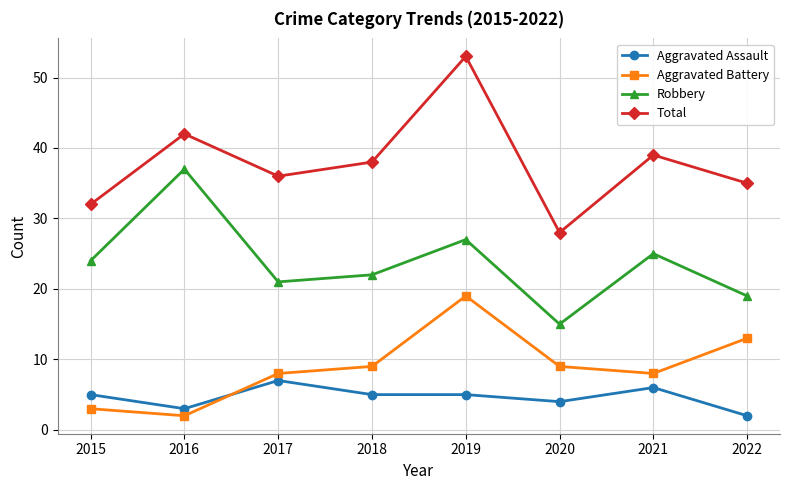

What is the minimum value shown in the chart?

2